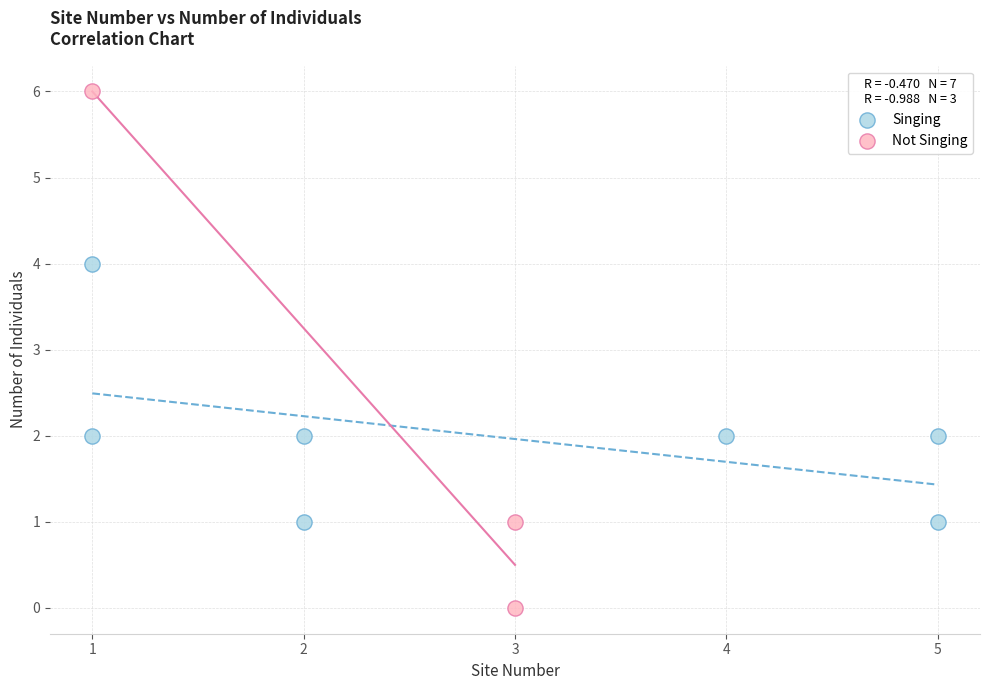

What are all the series names shown in the legend?

Singing, Not Singing